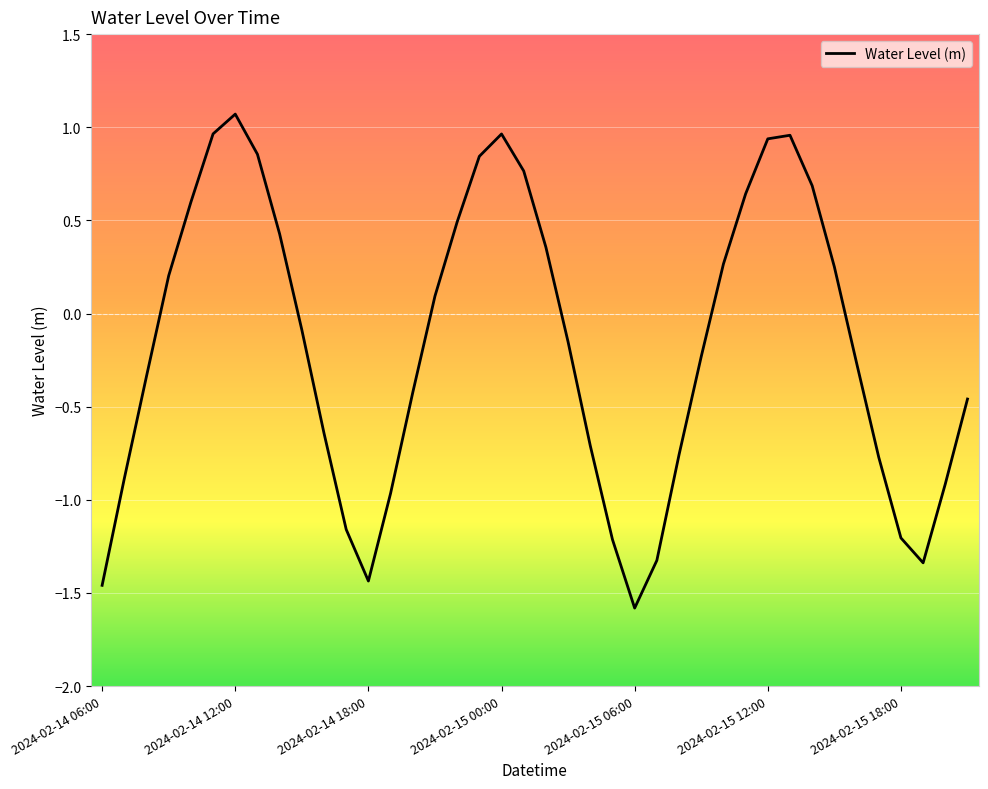

What is the difference between the maximum and minimum values?

2.7